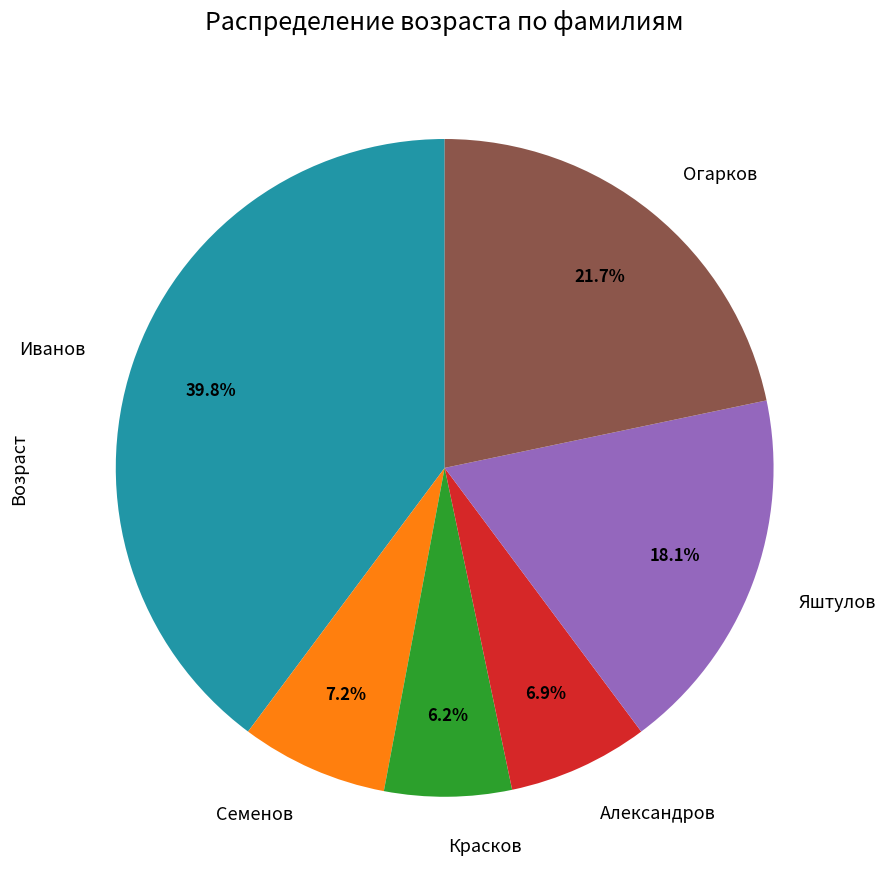

To the nearest percent, what percentage of the pie is Огарков?

22%